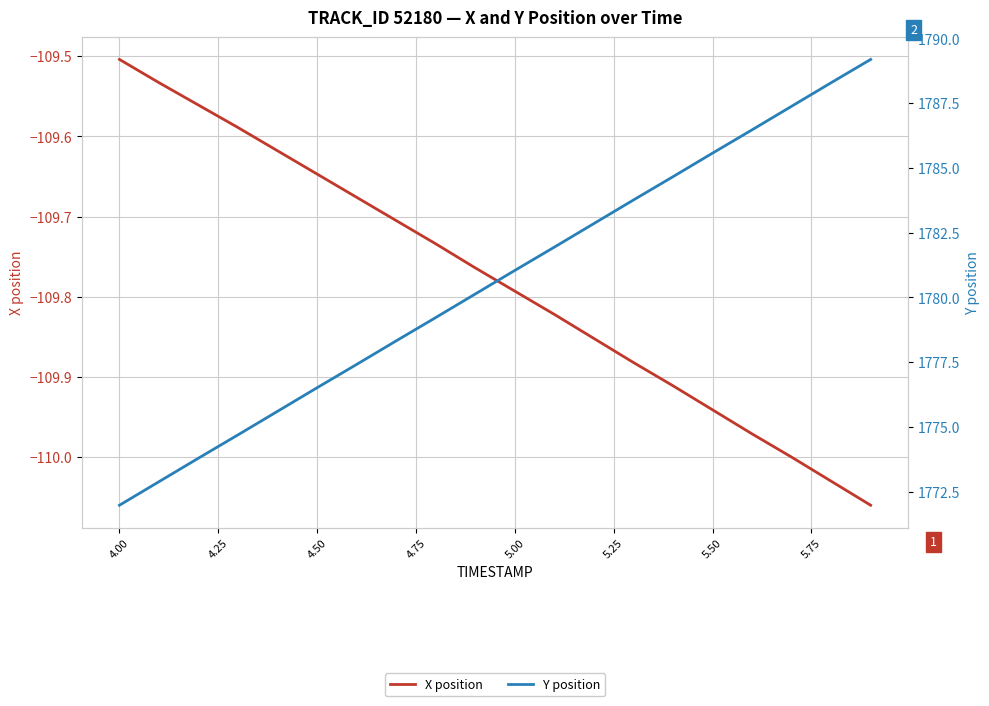

Is it true that X position equals -34.9 at 11?

False